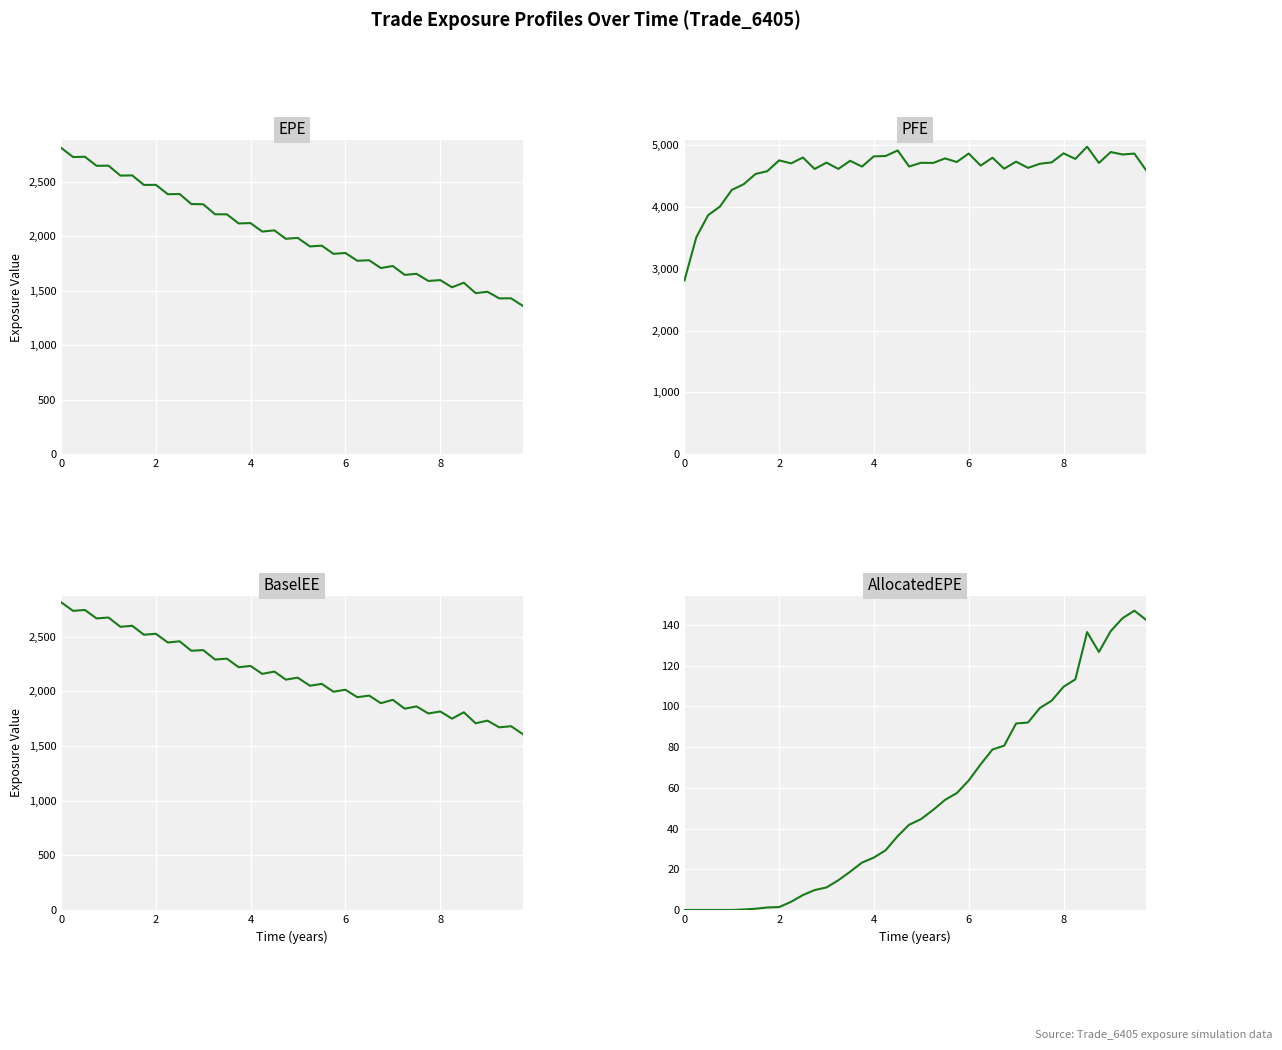

Reading right to left, what are all the values shown in this chart?

EPE: 1362.2	1432.0	1431.2	1492.2	1479.4	1575.1	1533.0	1598.9	1591.3	1657.0	1647.2	1728.6	1709.5	1781.1	1776.6	1848.0	1840.2	1915.2	1908.1	1986.8	1978.0	2055.4	2044.7	2122.4	2119.2	2202.7	2203.4	2295.1	2297.6	2389.4	2387.4	2473.6	2472.5	2560.3	2558.4	2649.5	2648.4	2731.3	2728.7	2812.6
PFE: 4593.5	4863.6	4848.9	4888.4	4712.1	4975.2	4777.6	4867.6	4721.3	4699.0	4632.6	4732.8	4619.1	4796.6	4669.7	4864.5	4727.4	4785.5	4712.8	4714.4	4654.7	4913.6	4824.1	4818.5	4653.3	4747.0	4615.6	4717.0	4614.8	4800.1	4704.9	4754.2	4578.2	4534.2	4368.2	4275.8	4004.2	3868.8	3513.0	2812.6
BaselEE: 1607.3	1680.1	1669.8	1731.1	1706.9	1807.3	1749.3	1814.6	1796.5	1860.9	1840.2	1921.1	1890.4	1959.8	1945.3	2013.3	1995.3	2067.1	2049.9	2124.1	2105.7	2179.3	2158.5	2231.1	2219.1	2297.7	2289.5	2375.6	2369.8	2456.1	2445.5	2524.8	2516.3	2598.1	2588.6	2673.5	2665.5	2742.7	2734.4	2812.6
AllocatedEPE: 142.5	147.0	143.3	137.0	126.8	136.5	113.3	109.7	102.8	99.2	92.1	91.6	80.7	78.8	71.6	63.6	57.4	54.1	49.2	44.6	41.9	36.3	29.3	25.7	23.3	18.8	14.6	11.1	9.8	7.3	4.0	1.4	1.2	0.6	0.3	0.0	0.0	0.0	0.0	0.0